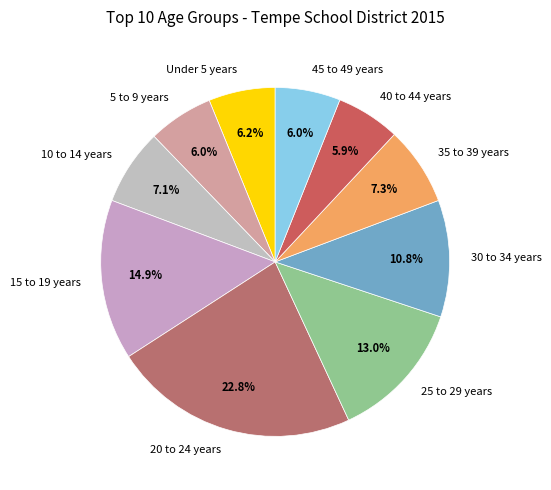

Is there a majority slice in this chart?

No